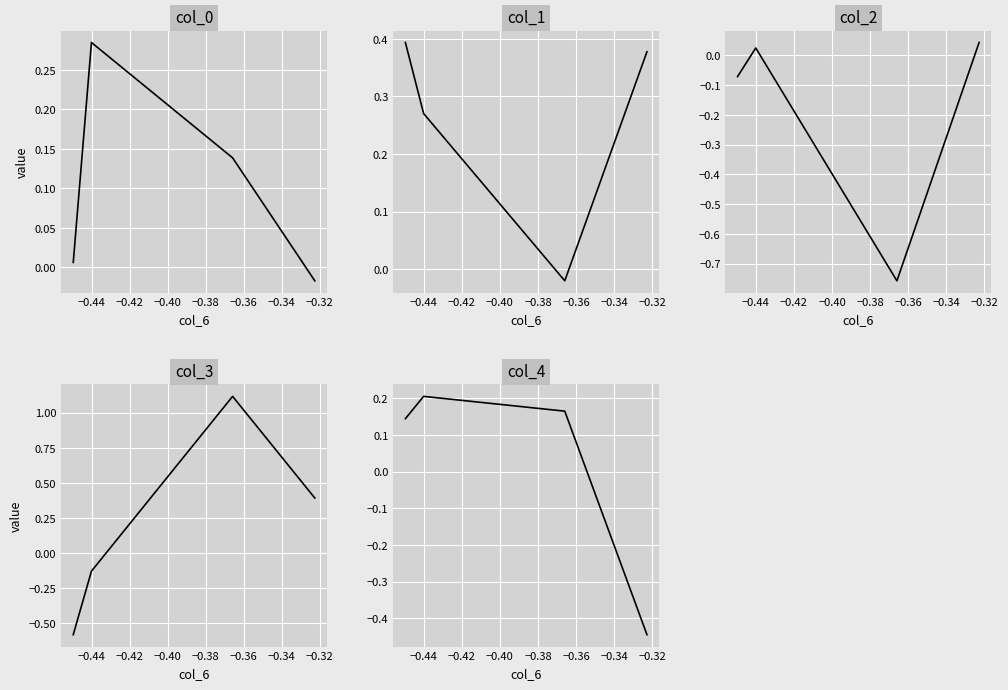

In col_4, how many points are higher than both neighbors (excluding endpoints)?

1